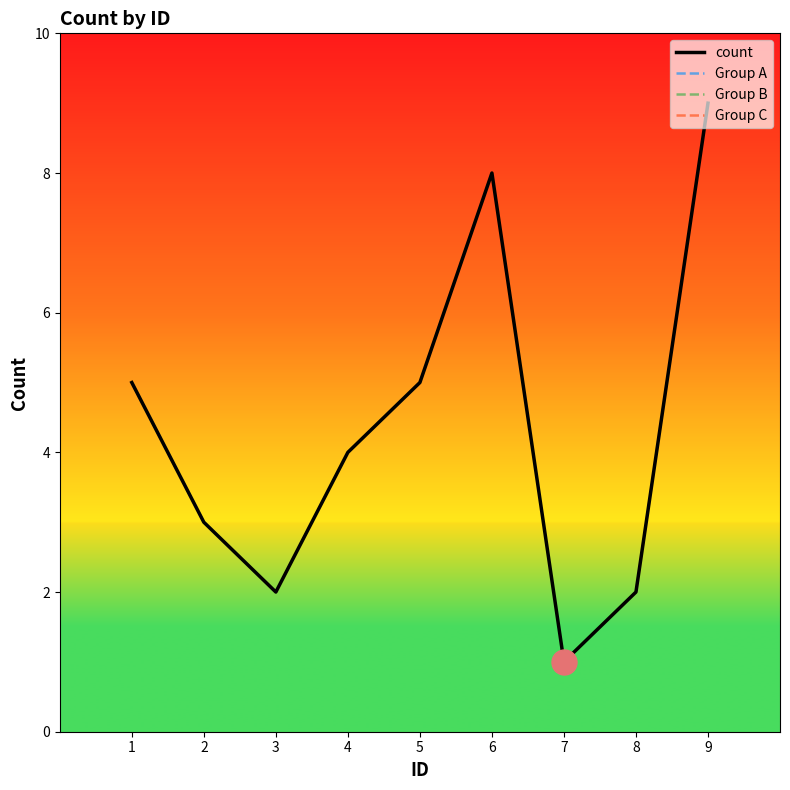

How many C values are between 1 and 9?

3